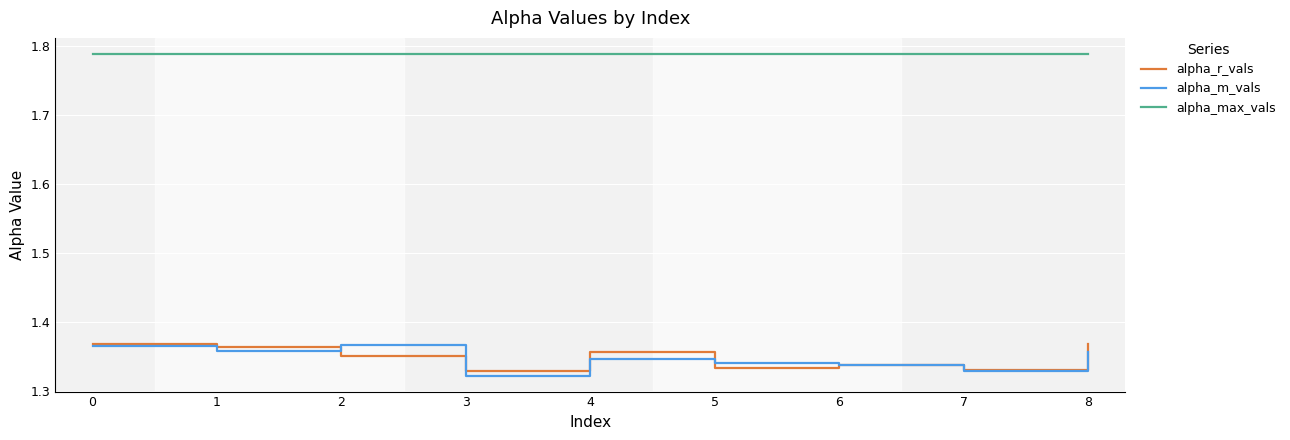

Is it true that alpha_m_vals equals 2.2 at 7?

False